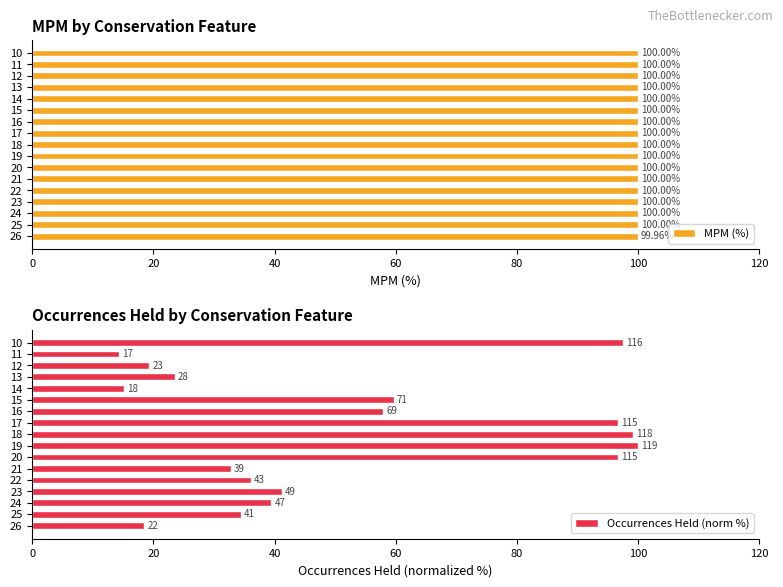

What is the average value of the MPM (%) series?

100.0